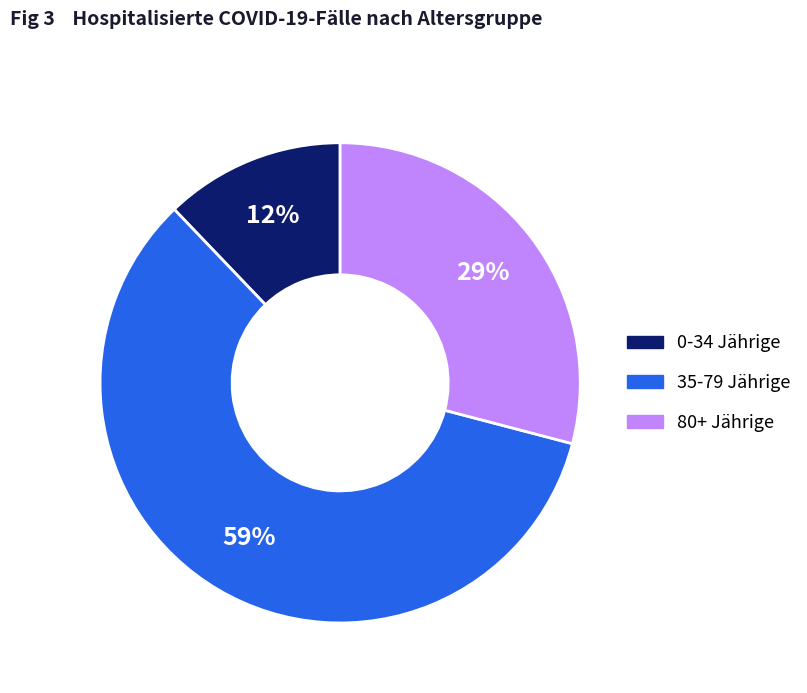

To the nearest percent, what is the average slice percentage?

33%